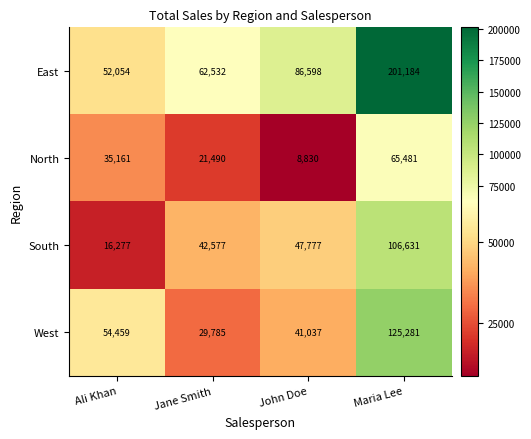

What is the spread (max minus min) of values at Ali Khan?

38182